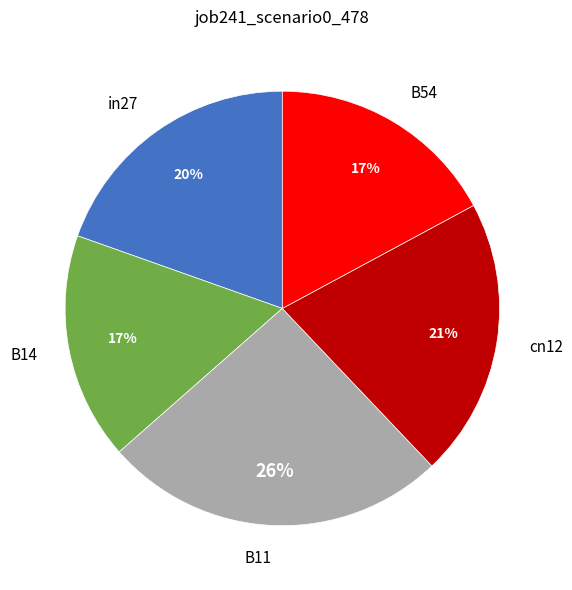

Which category has the biggest portion of the pie?

B11